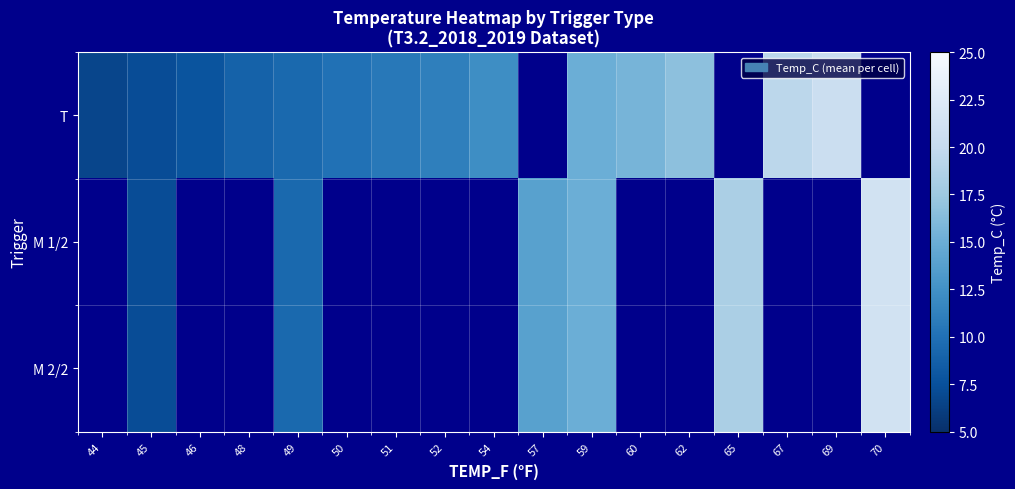

Count the number of categories in the chart.

17